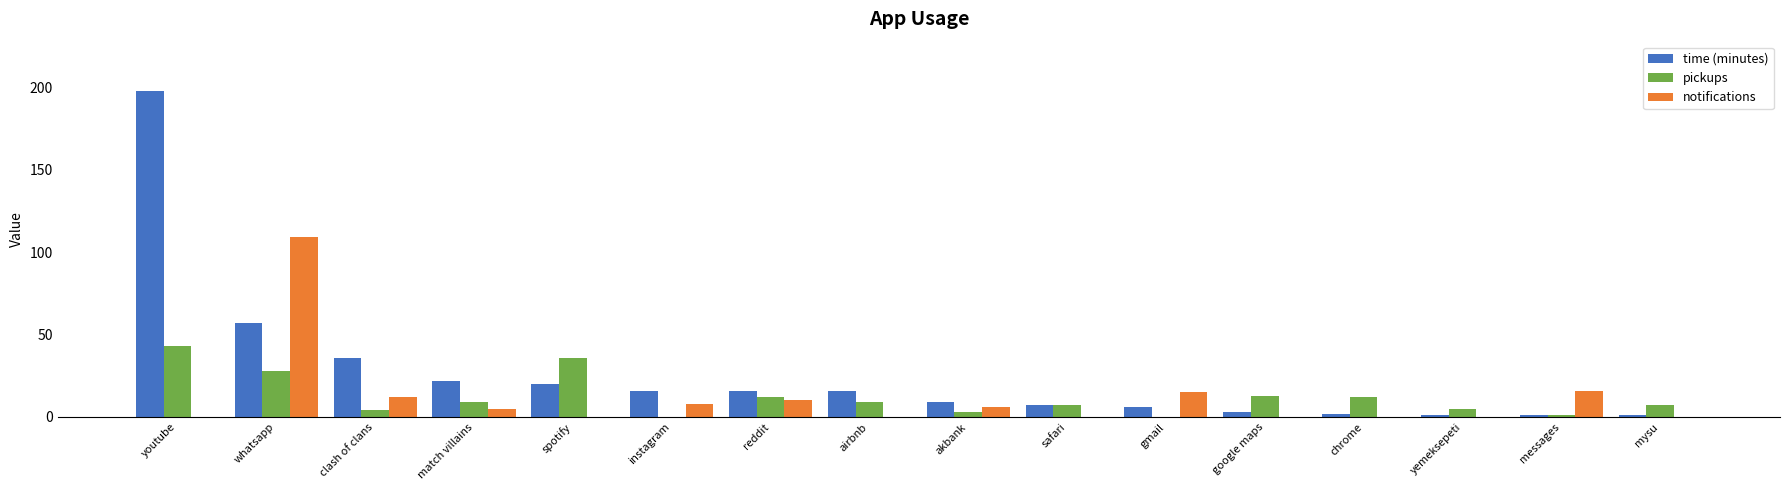

Is it true that time (minutes) equals 28 at whatsapp?

False